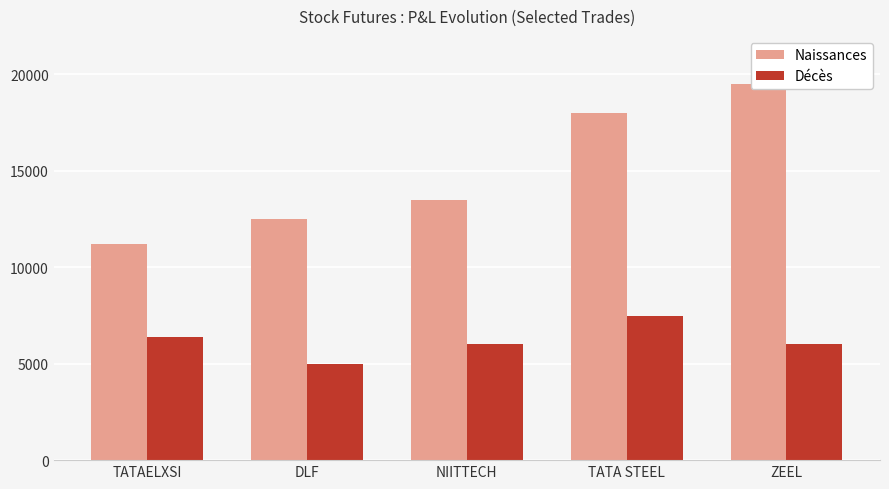

What is the difference between the maximum and second lowest values in the Décès series?

1500